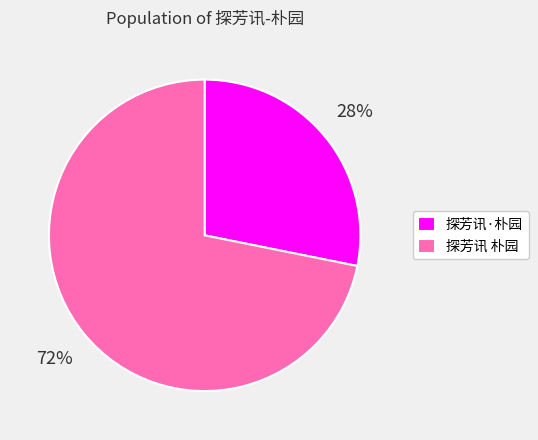

Count the number of slices in the pie.

2